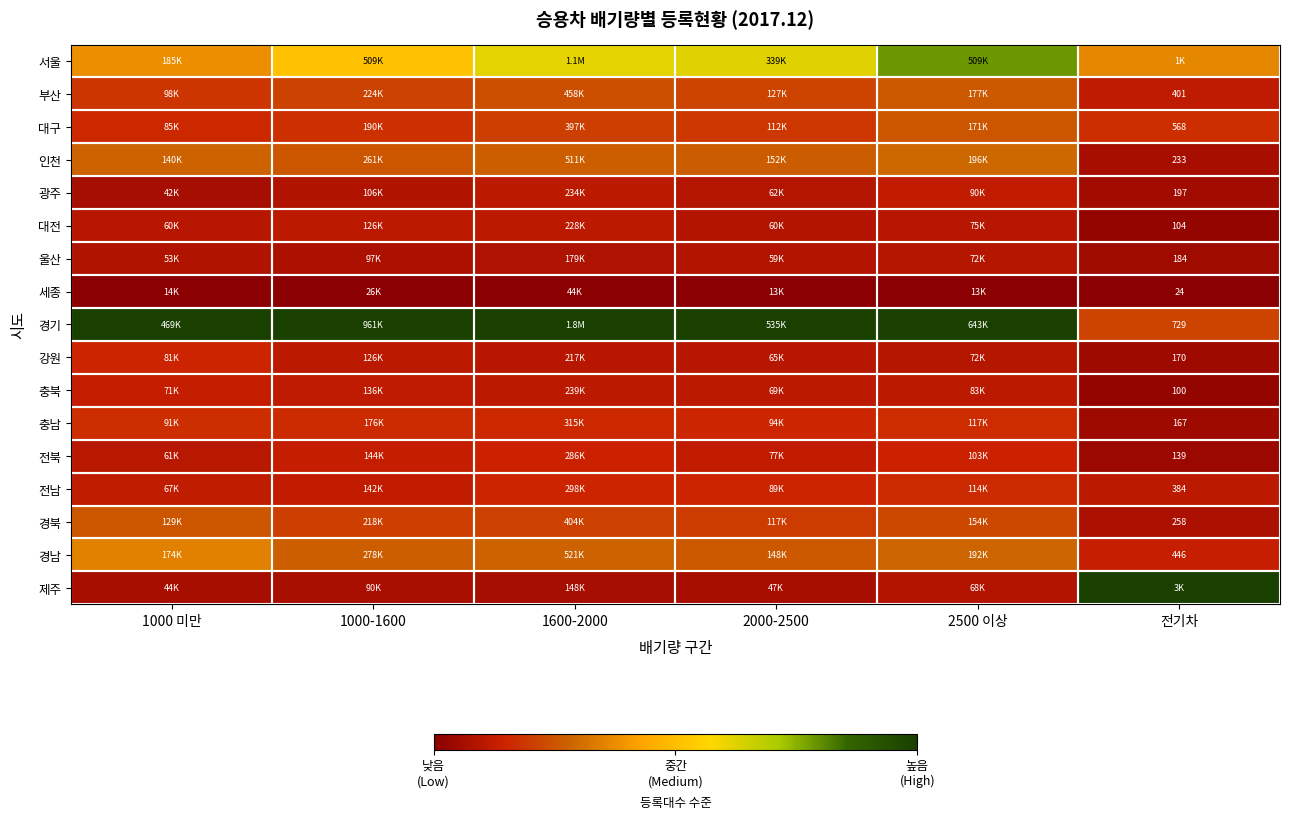

At which label does 울산 reach its minimum?

전기차